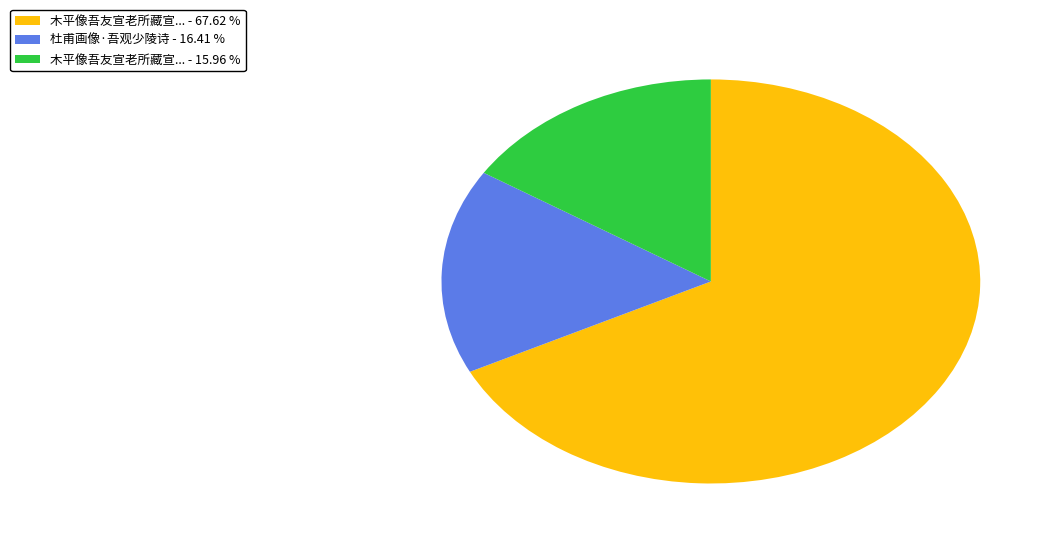

Combined, do 杜甫画像·吾观少陵诗 - 16.41 % and 木平像吾友宣老所藏宣... - 15.96 % account for over 50%?

No